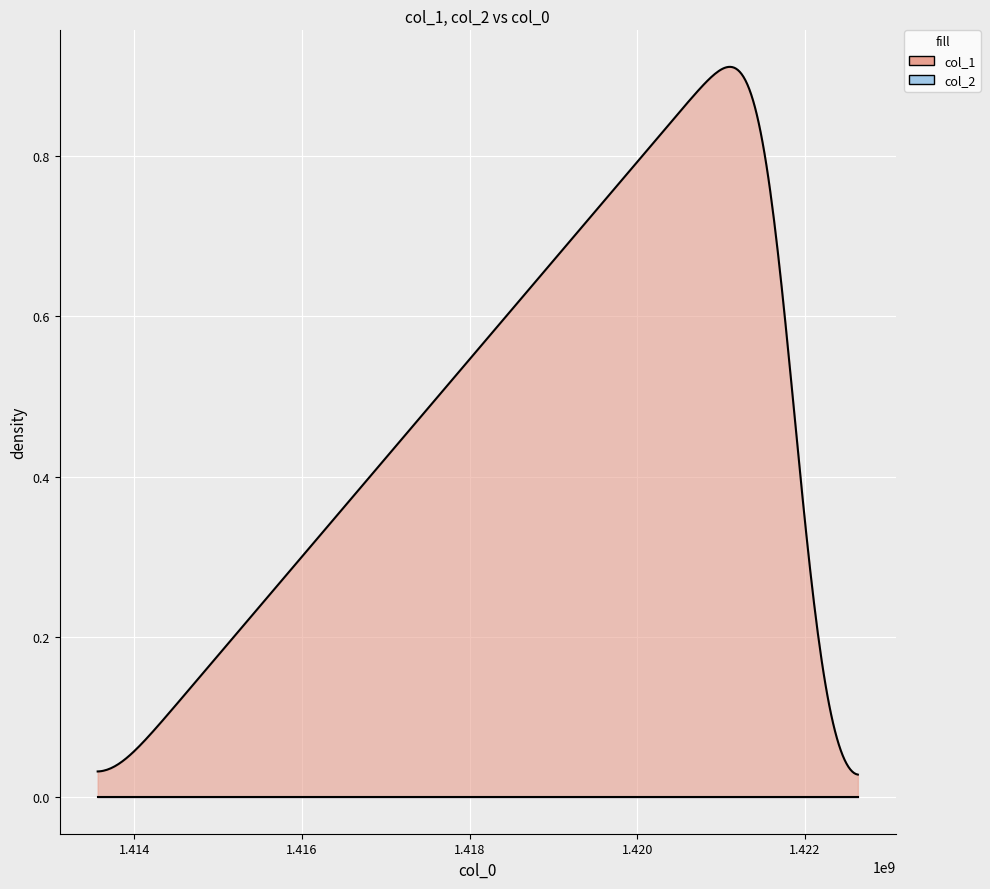

At 1421680363, list the series in order from smallest to largest.

col_2, col_1